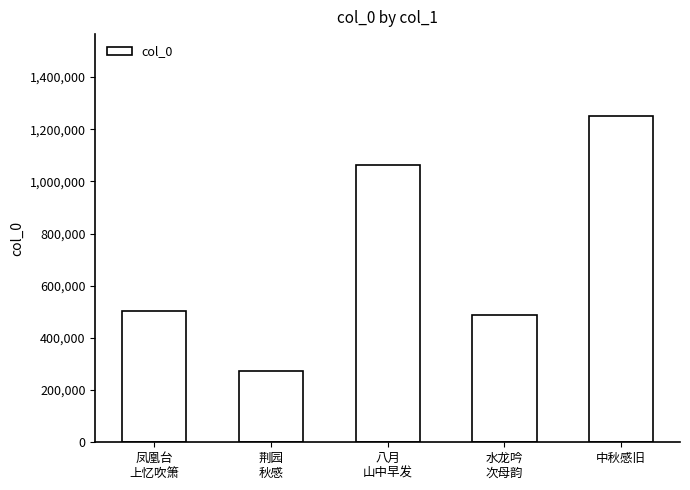

What is the sum of the values at 凤凰台
上忆吹箫 and 中秋感旧?

1754052